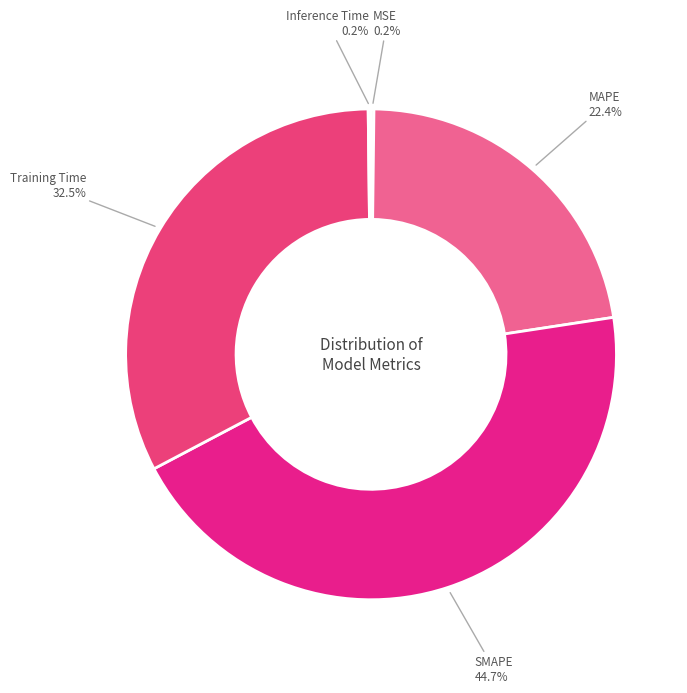

Which category has the biggest portion of the pie?

SMAPE